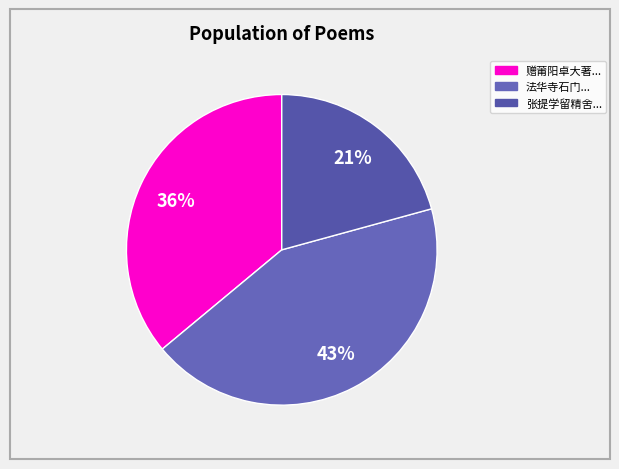

Is there a majority slice in this chart?

No